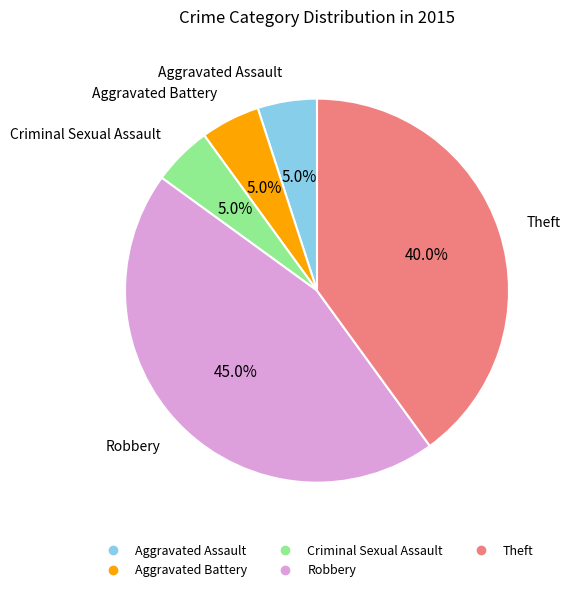

How many slices are in this pie chart?

5